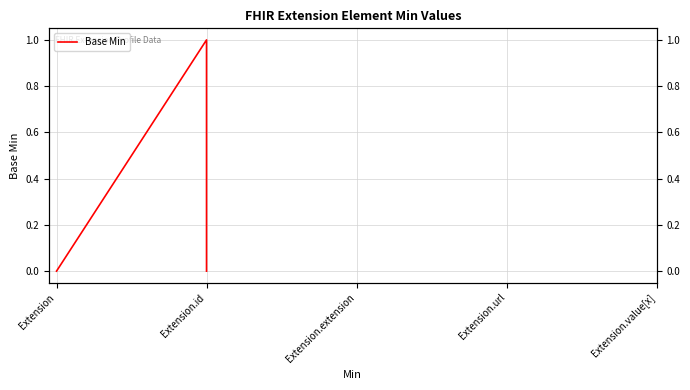

How many interior local peaks (higher than both neighbors) does the data have?

1